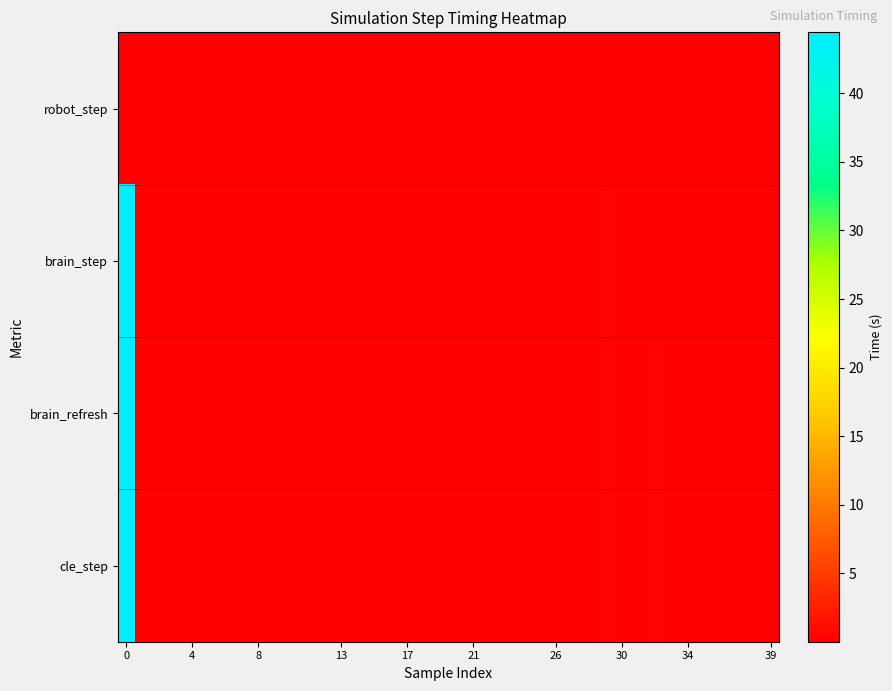

How many data points does each series have?

40